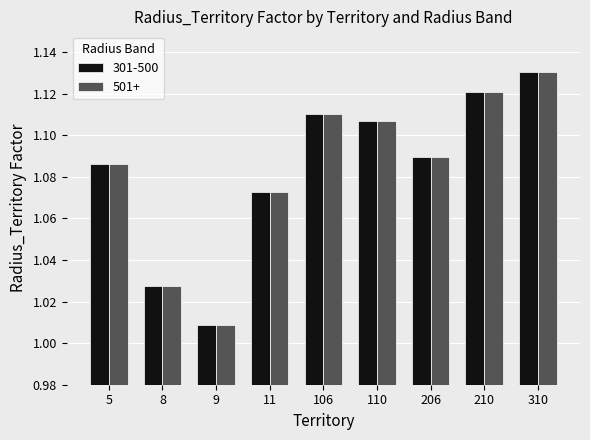

At which category does the chart reach its peak across all series?

310